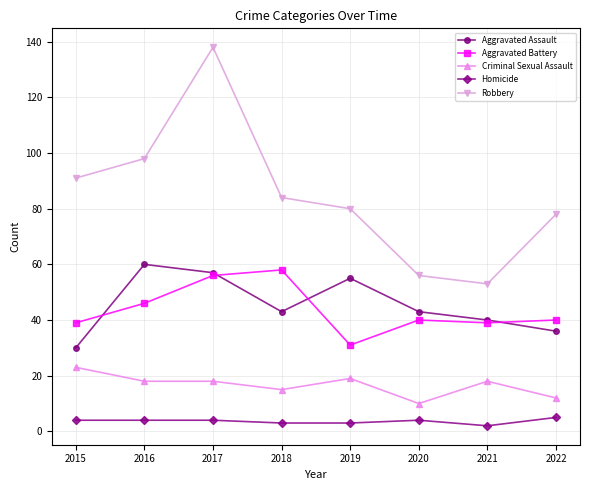

Is it true that Aggravated Assault equals 55 at 2019?

True